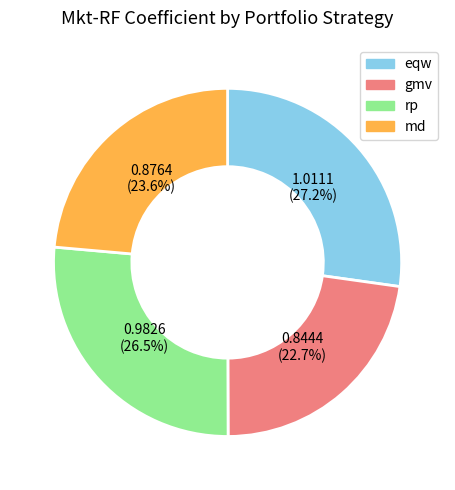

To the nearest percent, what is the difference between the rp and gmv slice percentages?

4%